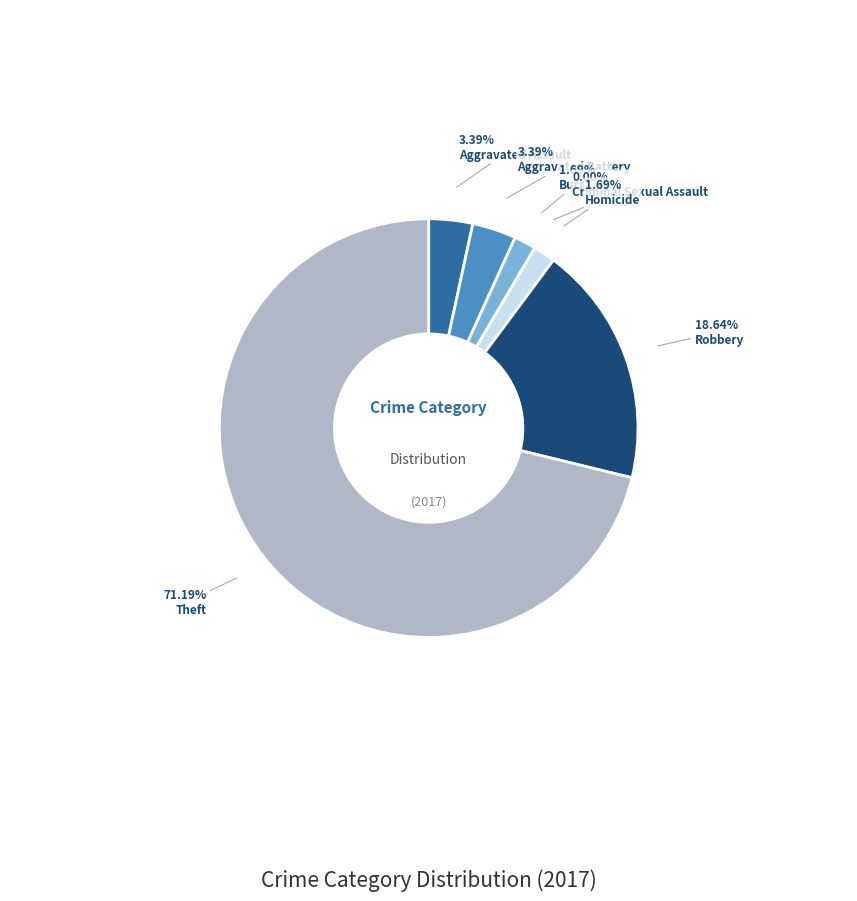

Does Theft account for over 50% of the chart?

Yes